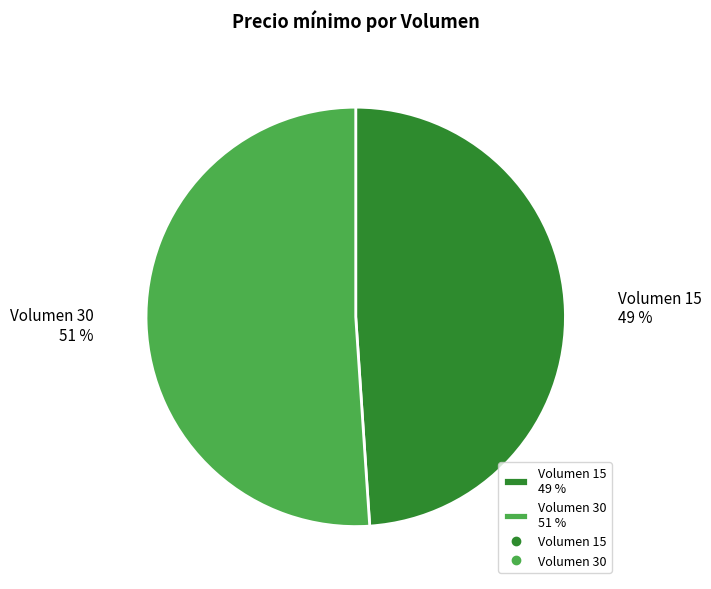

Is the sum of Volumen 15 49 % and Volumen 30 51 % greater than half?

Yes